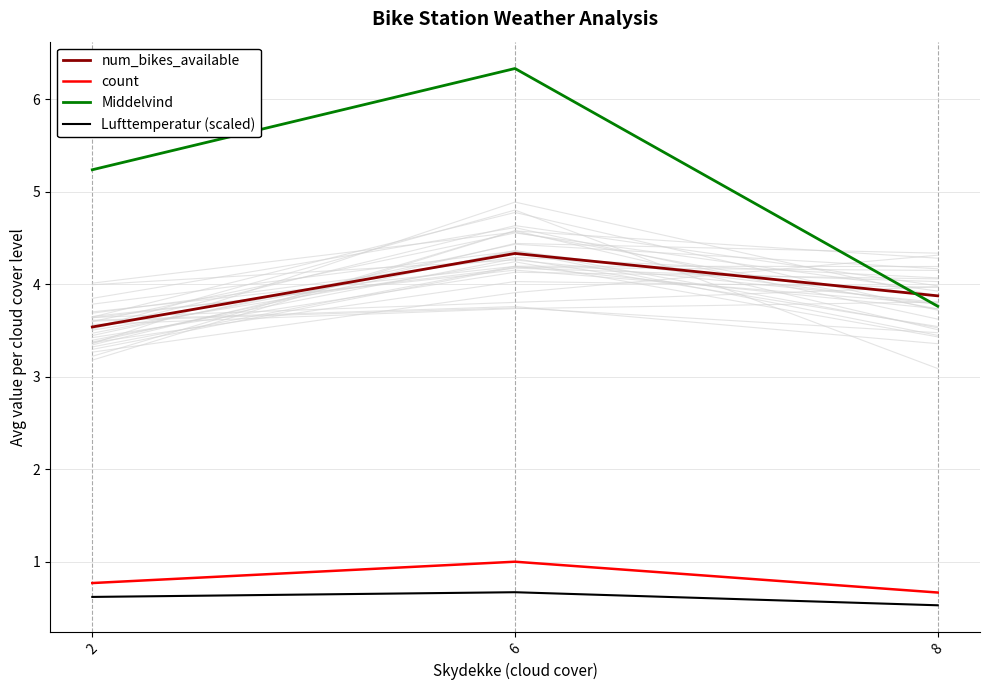

Which series has the largest total across all categories?

Middelvind